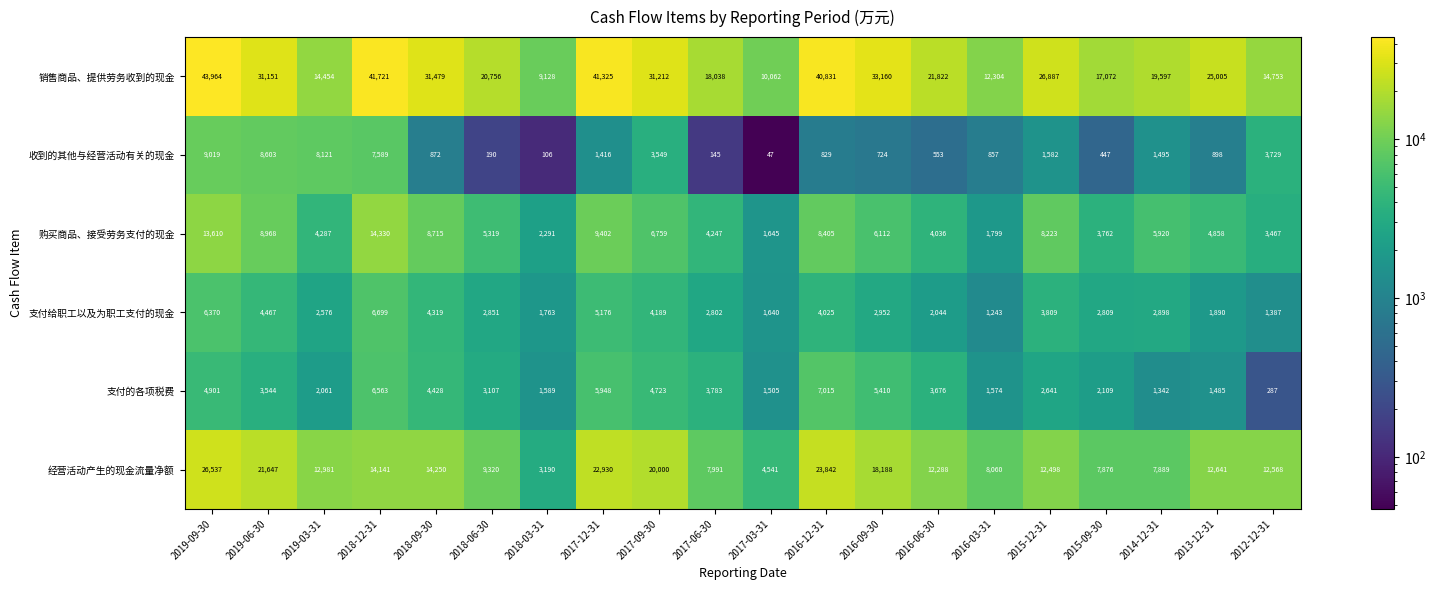

Which series has the largest range (max minus min)?

销售商品、提供劳务收到的现金